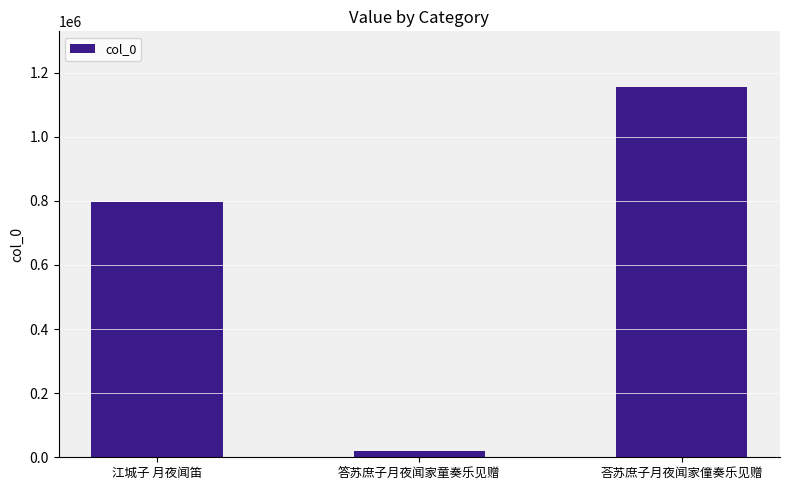

List the labels in order of value, smallest first.

答苏庶子月夜闻家童奏乐见赠, 江城子 月夜闻笛, 荅苏庶子月夜闻家僮奏乐见赠